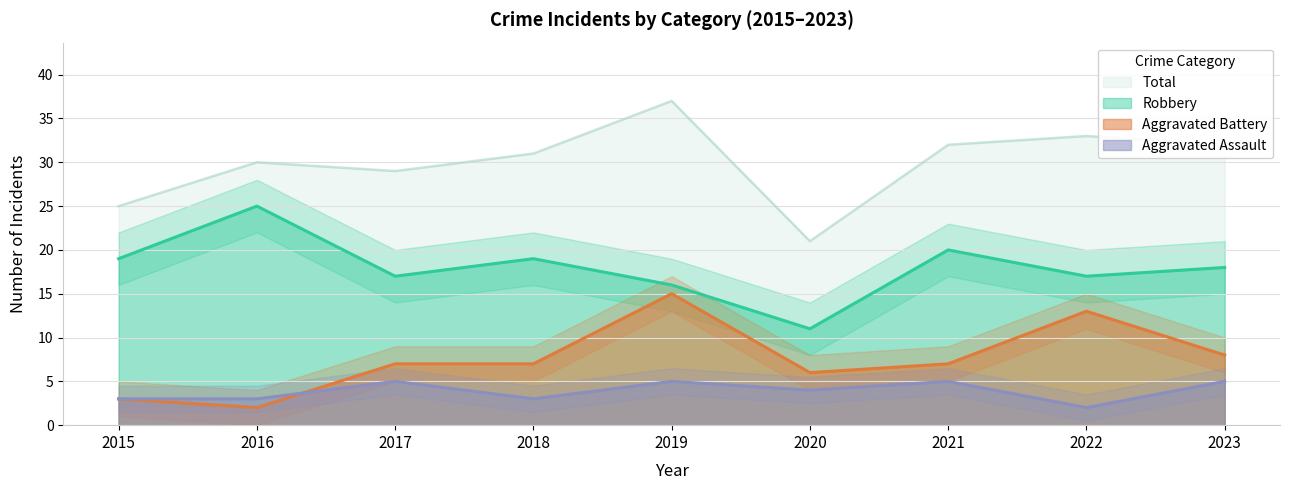

Where does the Total series first go above 31?

2019